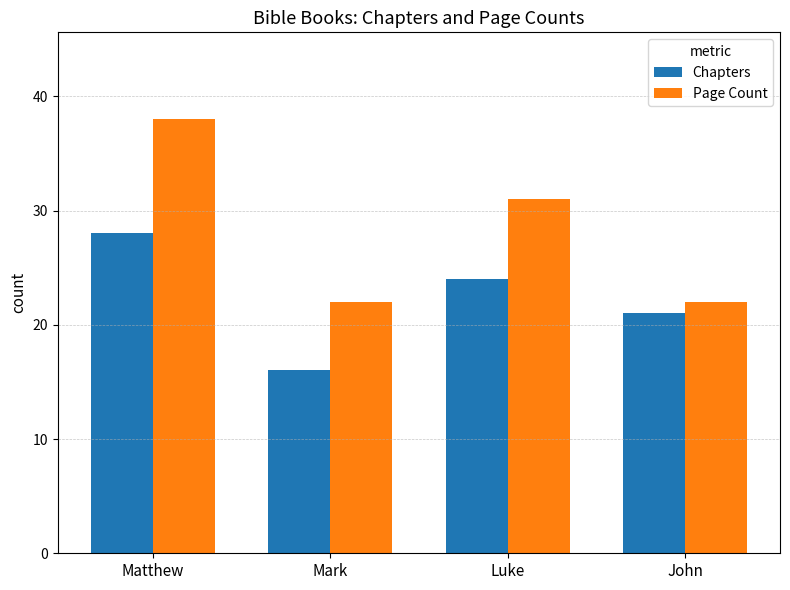

Which series has the widest spread of values?

Page Count